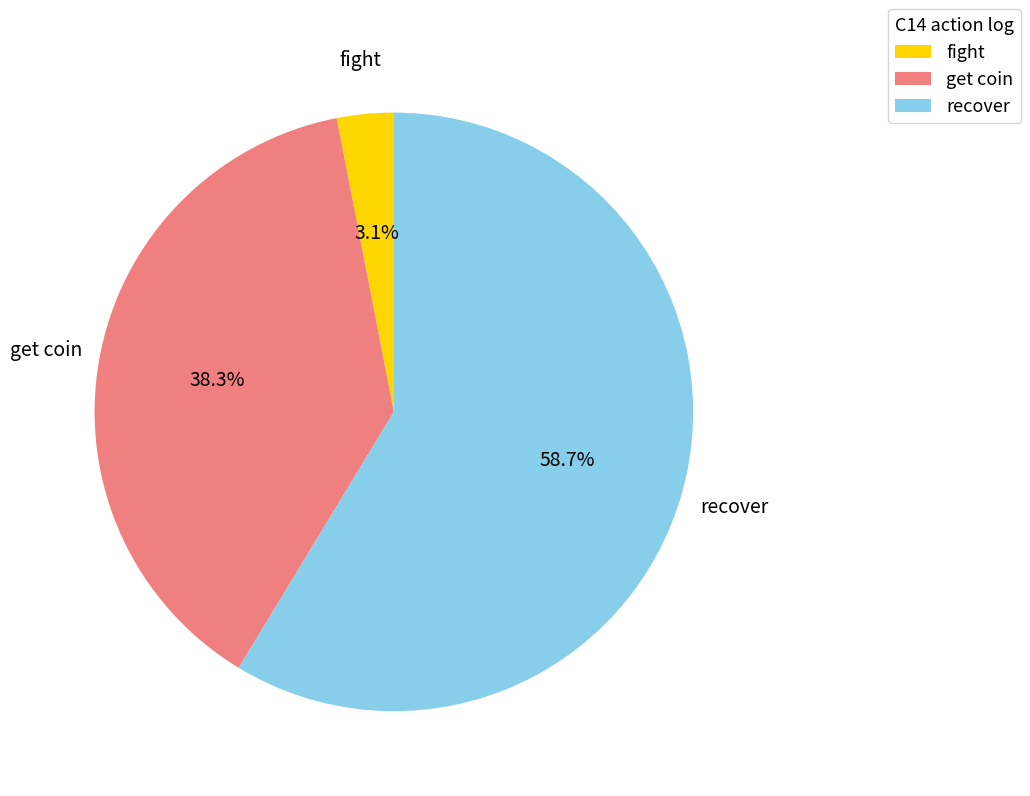

What is the majority slice?

recover